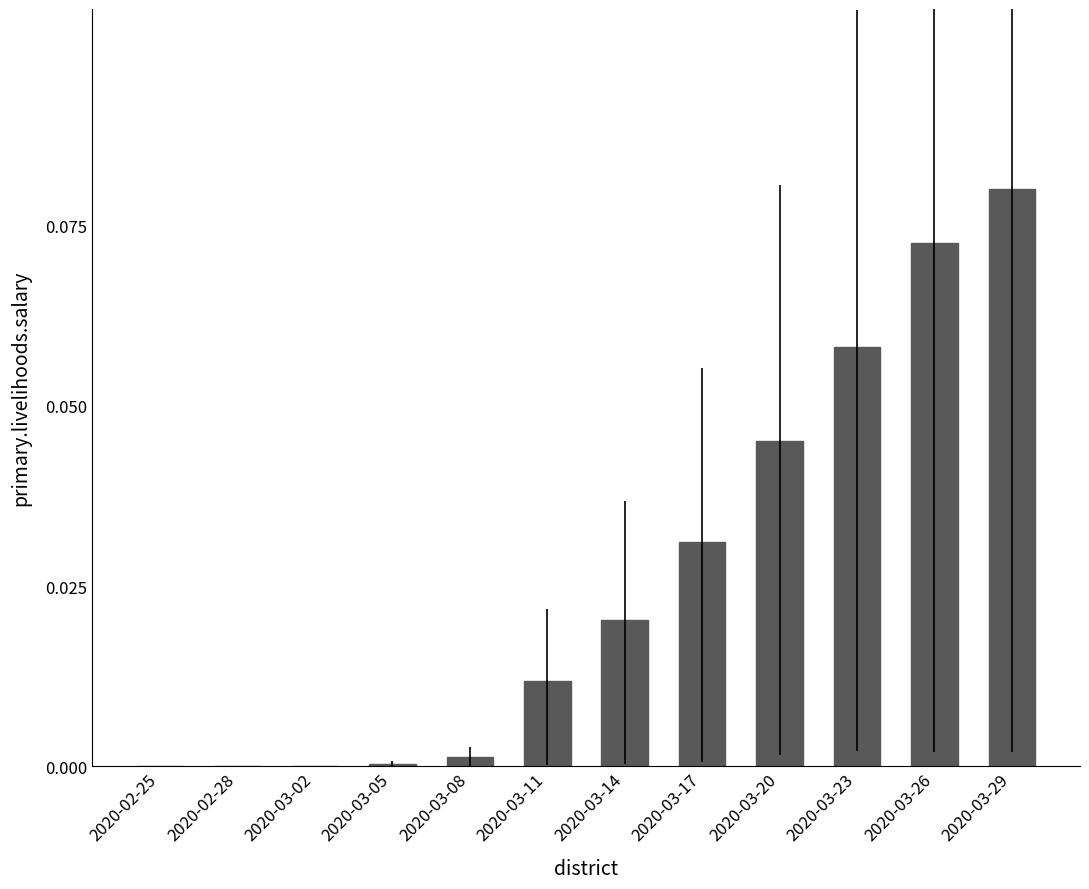

What is the sum of all values?

0.3